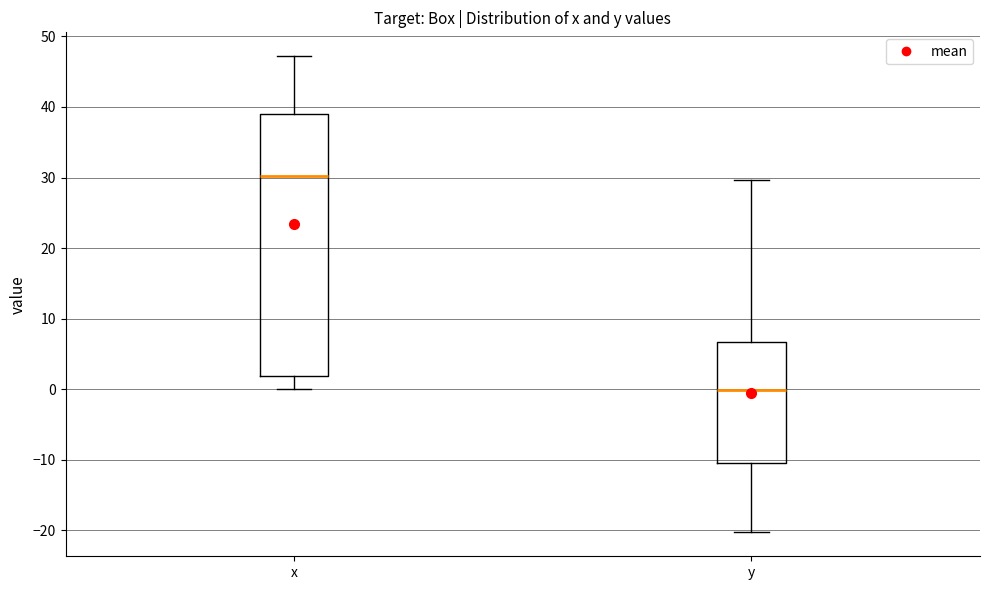

Comparing the boxes themselves (not the whiskers), which one is the tallest?

x